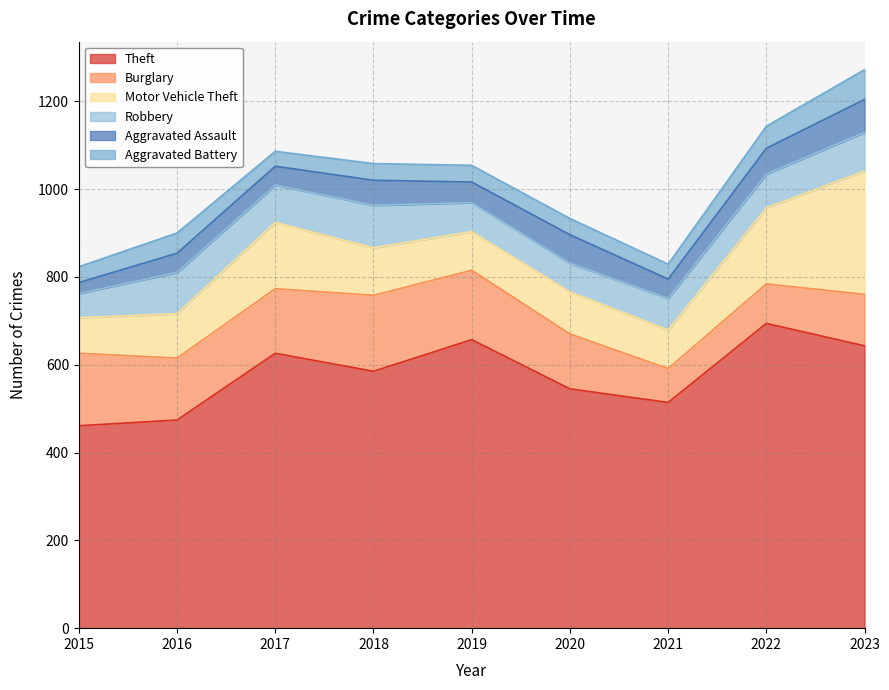

Does the chart have visible grid lines?

Yes